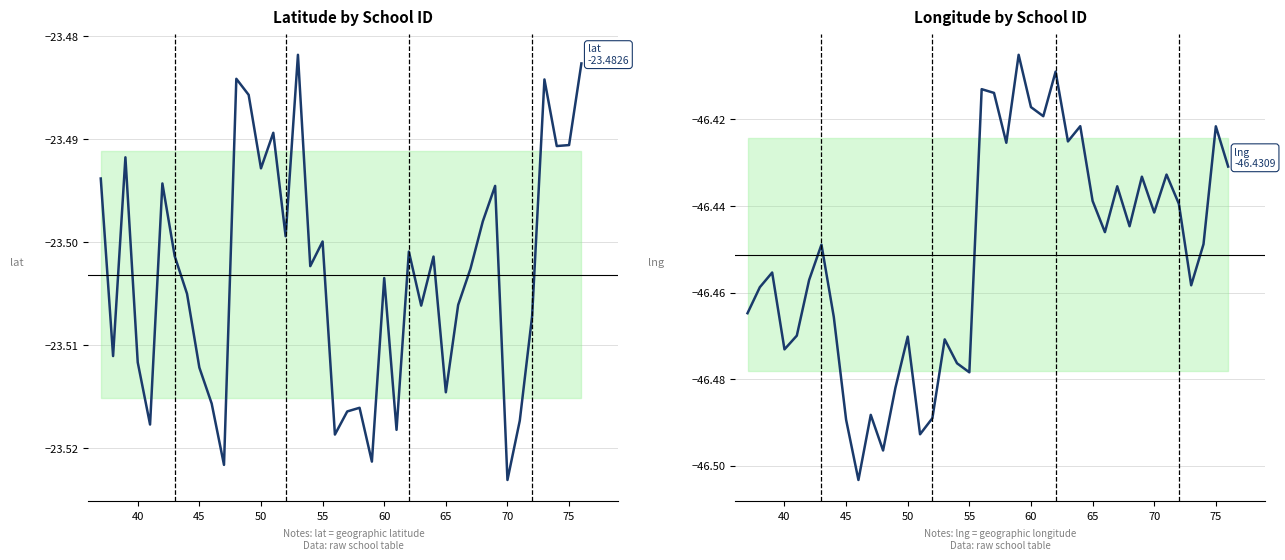

How many categories are shown in the chart?

40